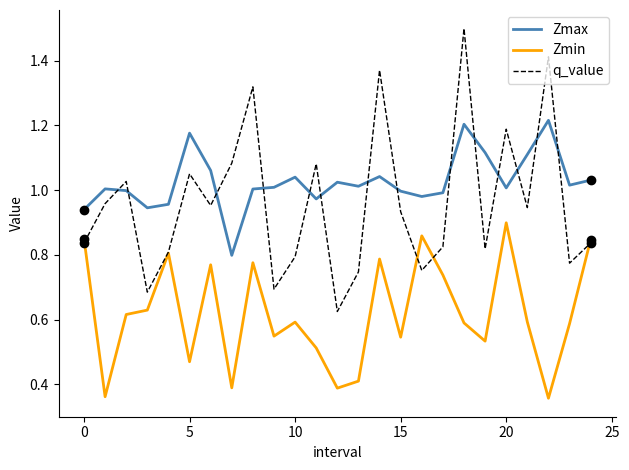

True or false: Zmax and Zmin cross at least once.

False